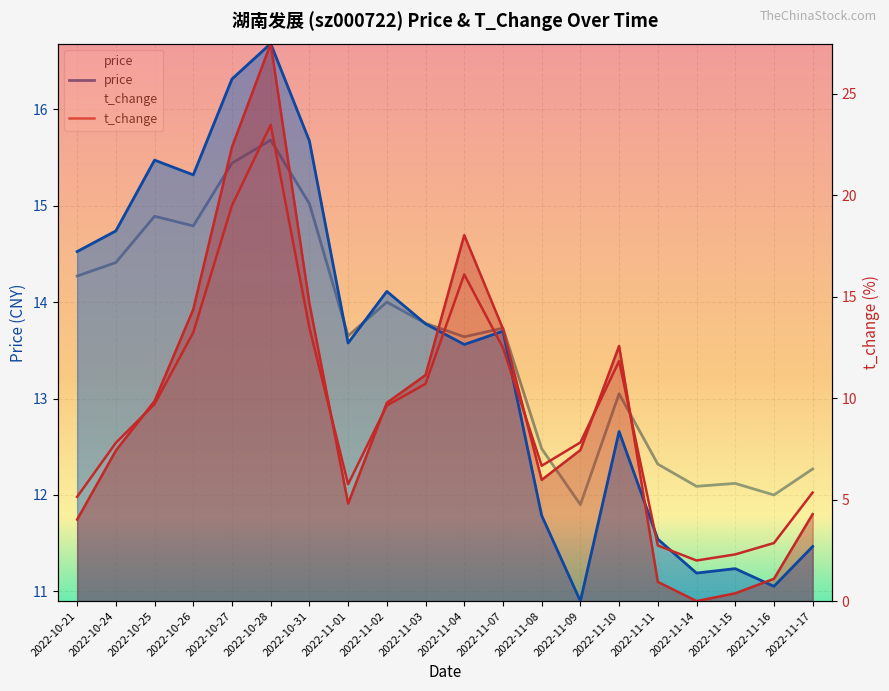

At which category does price reach its first local peak?

2022-10-25